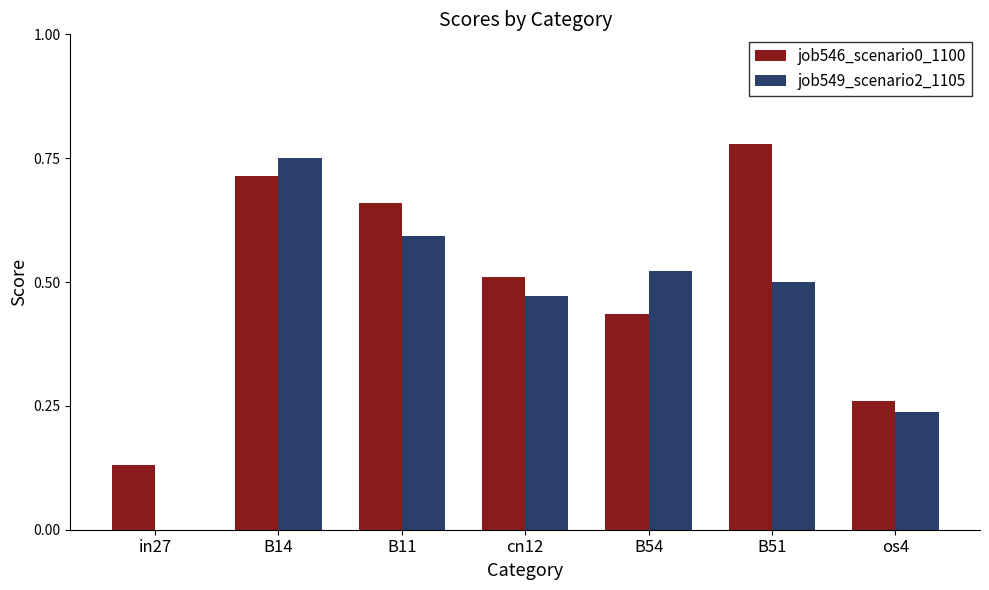

Where is job546_scenario0_1100 nearest to the value 0?

in27